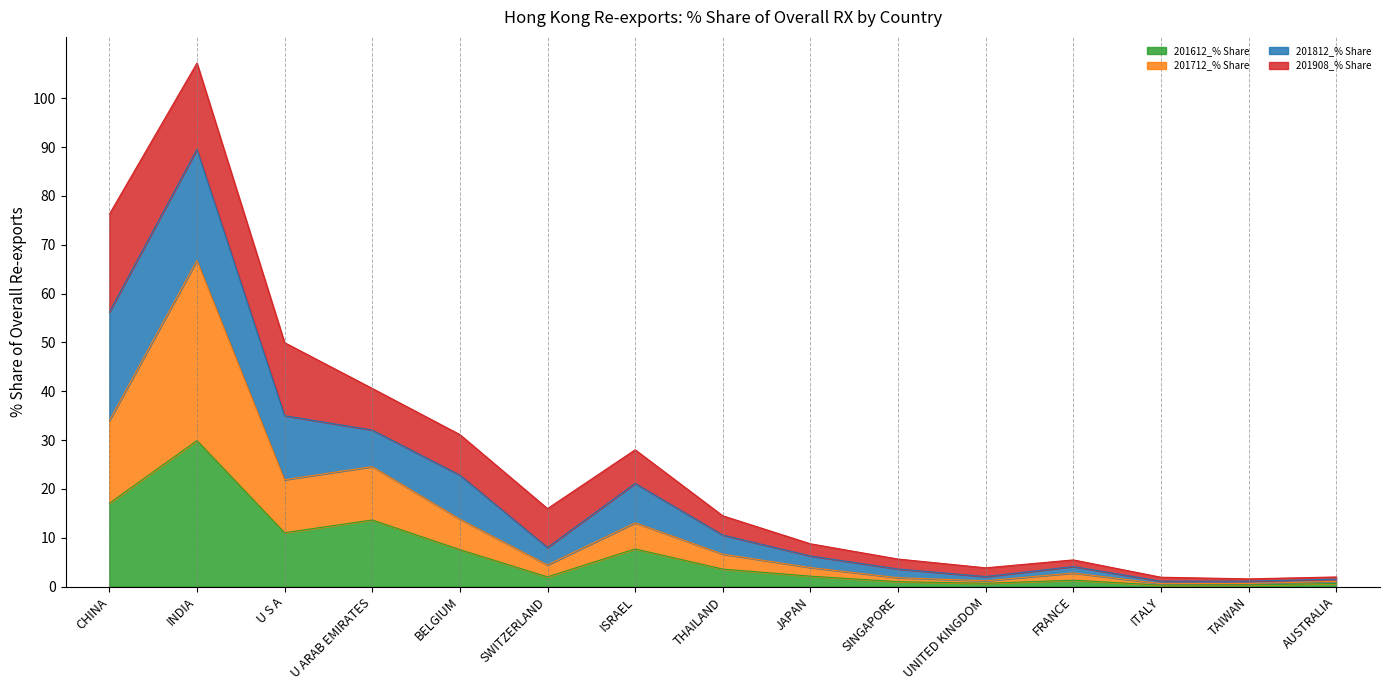

Which category has the highest value in the 201612_% Share series?

INDIA